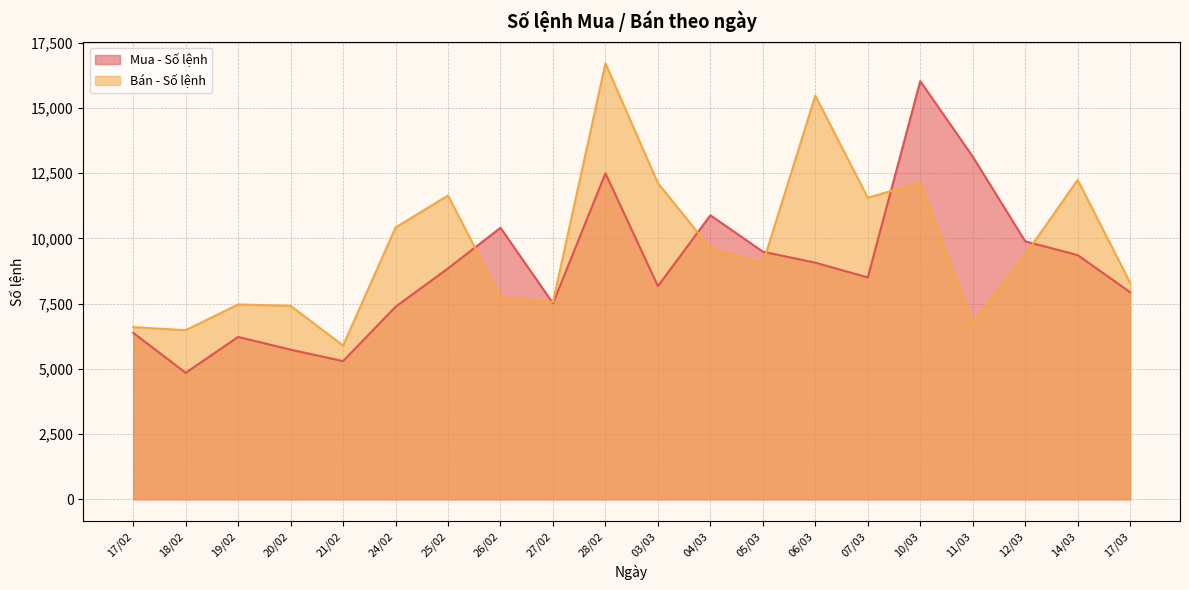

Which label corresponds to the largest value in the chart?

28/02